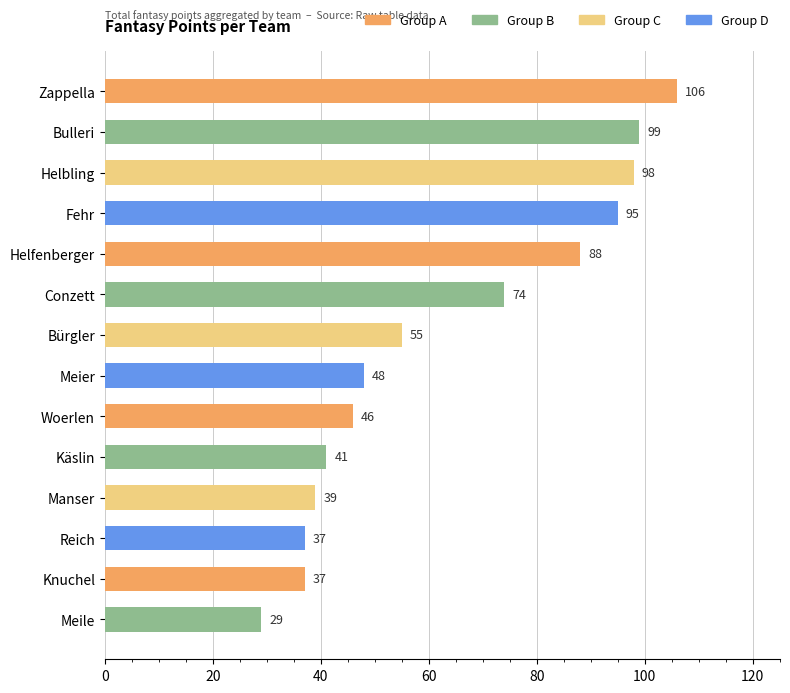

What is the sum of all values?

892